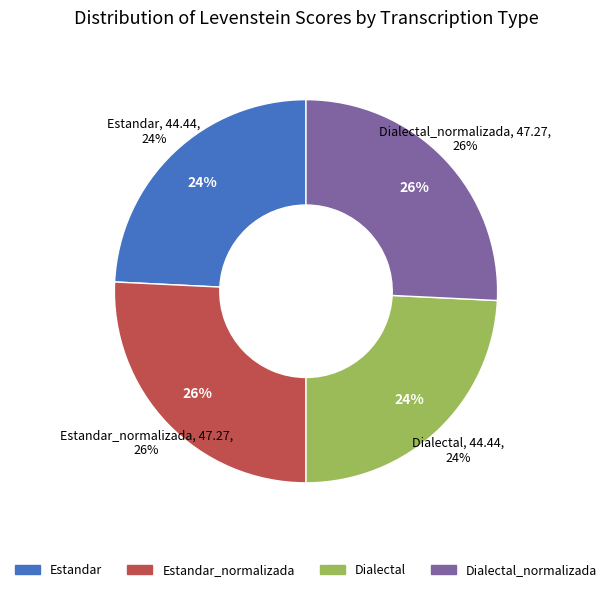

Does Estandar_normalizada represent more than half of the total?

No